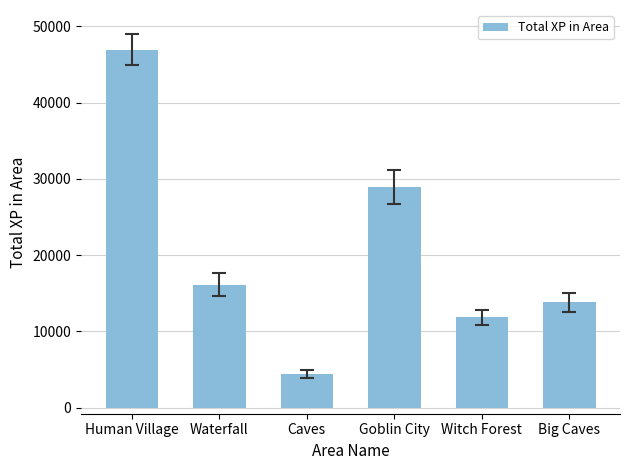

Is it true that the value at Goblin City is 51975?

False